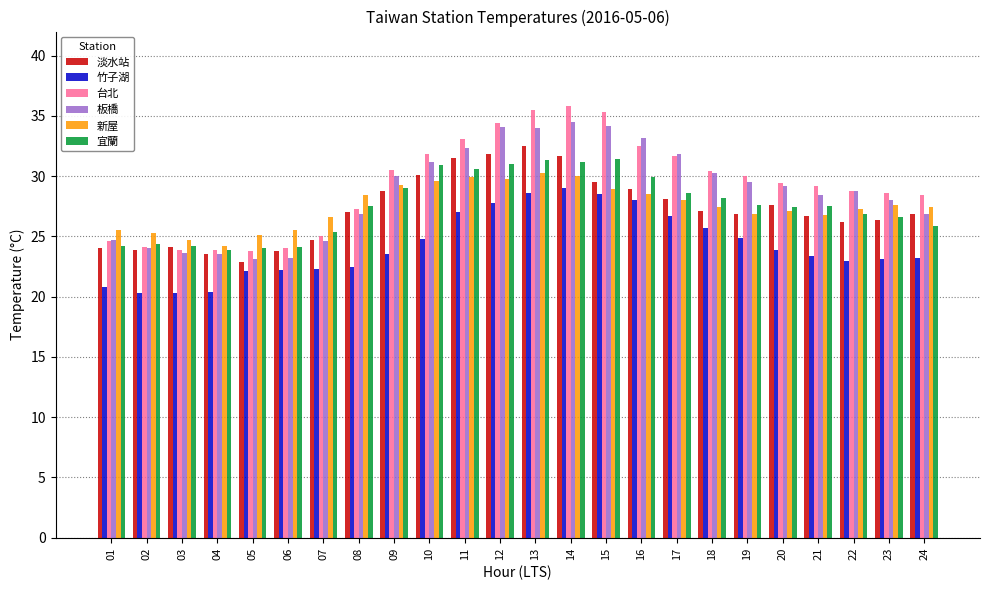

How many bars are there in total?

144